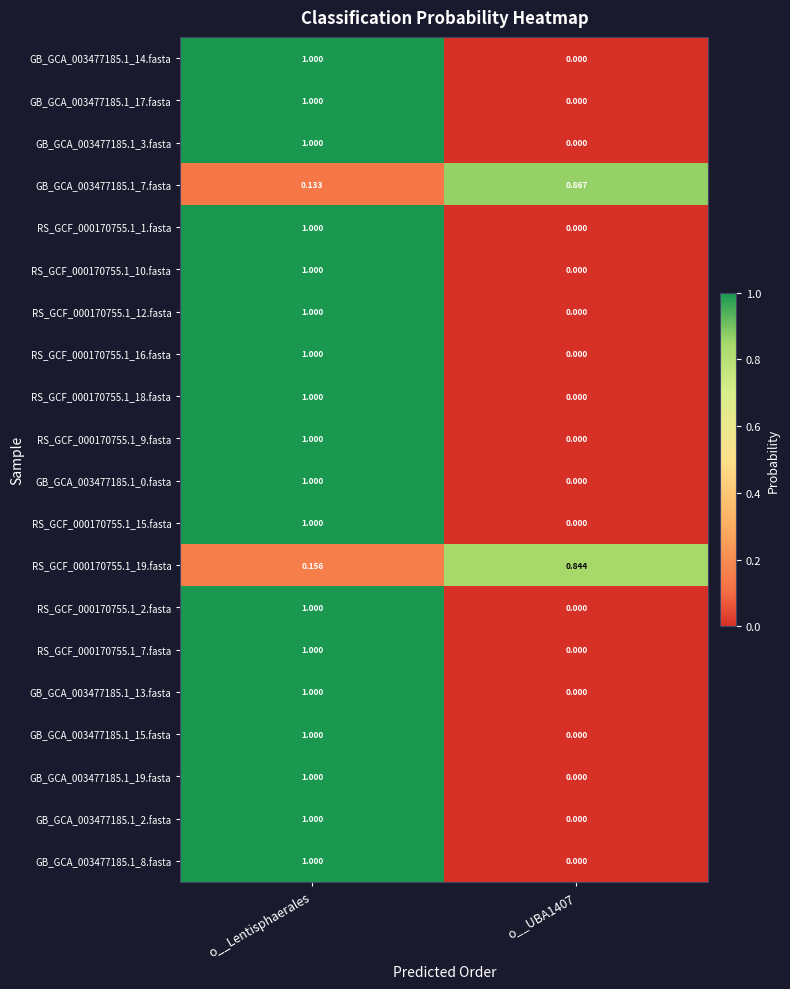

Which category has the highest value across all series?

o__Lentisphaerales